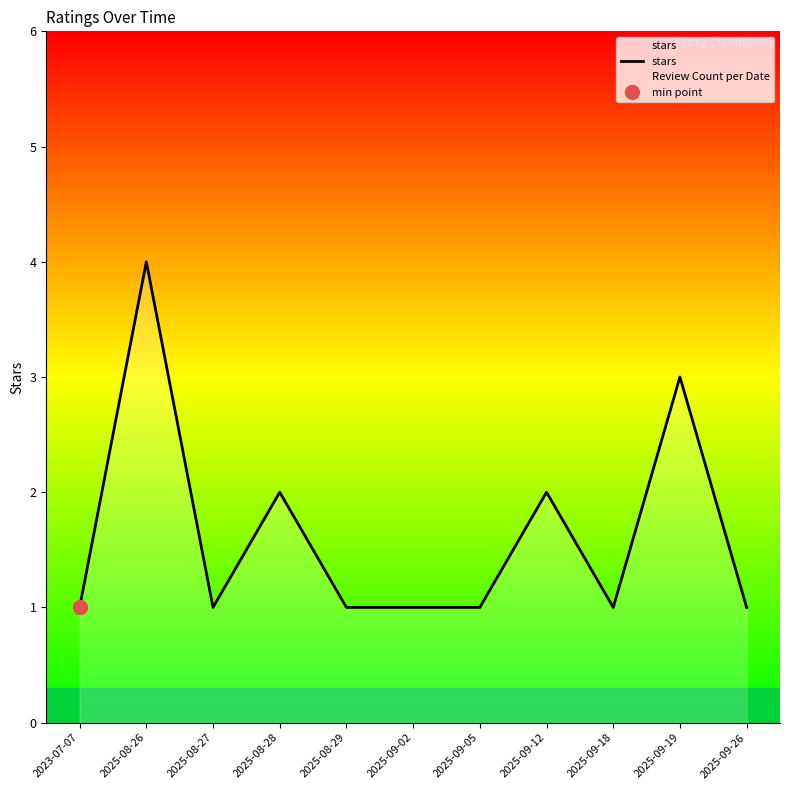

Count the number of categories in the chart.

11